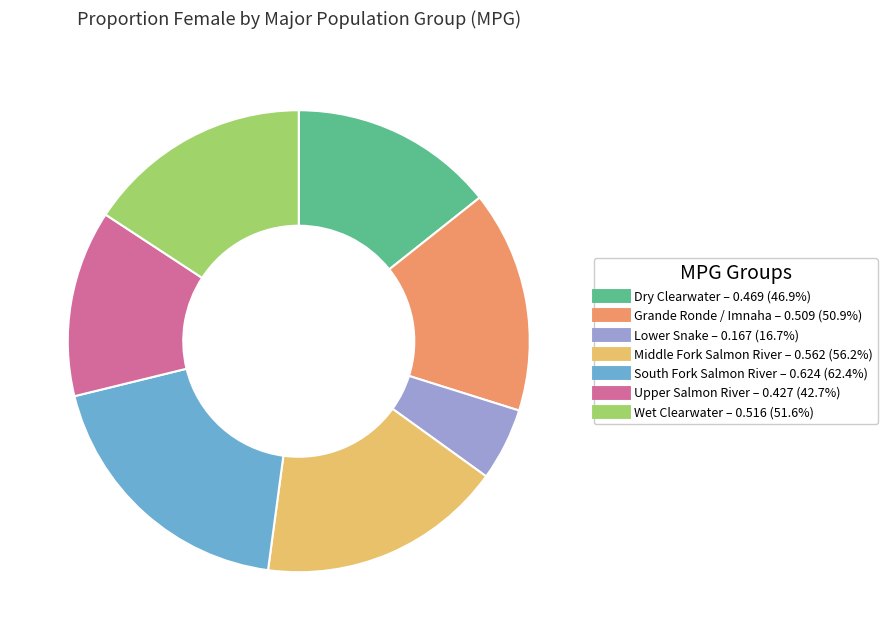

Is there any slice that represents more than half of the pie?

No